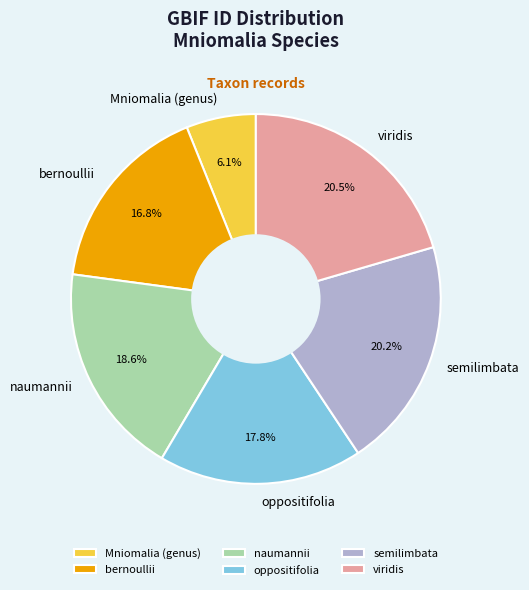

What is the smallest slice in the pie chart?

Mniomalia (genus)